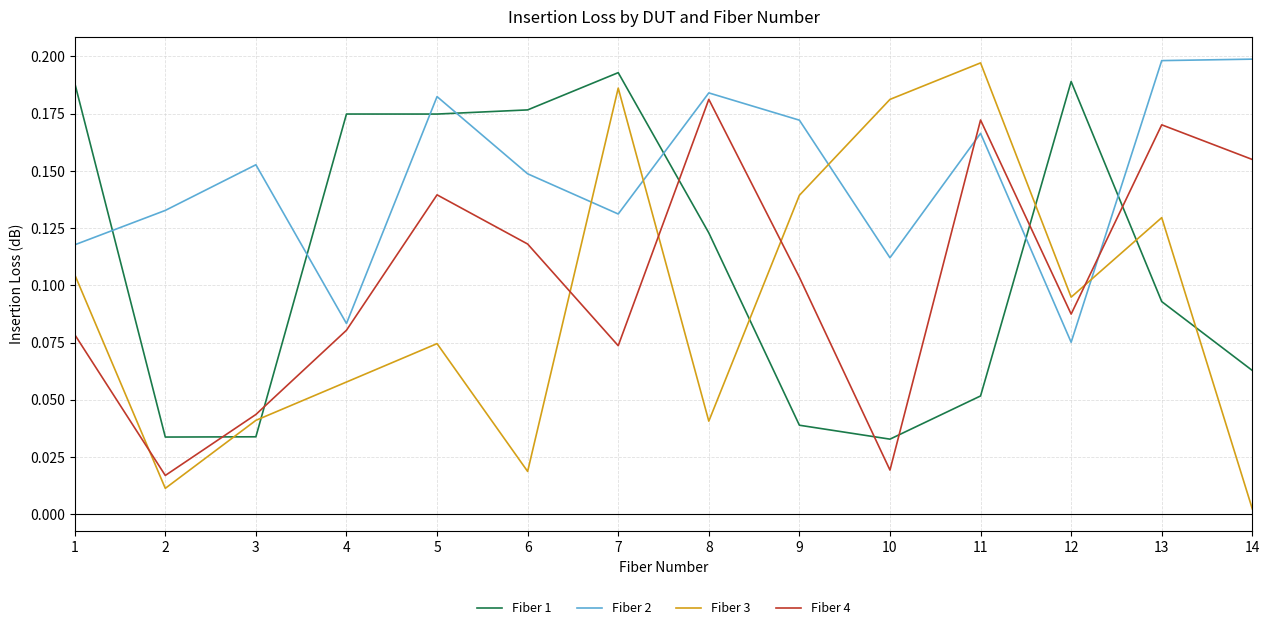

Rank the series by their average value, from highest to lowest.

Fiber 2, Fiber 1, Fiber 4, Fiber 3